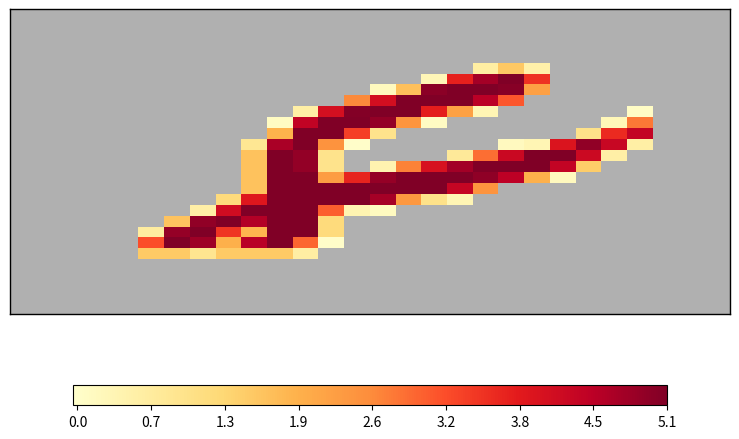

At how many categories does at least one series exceed 190?

19